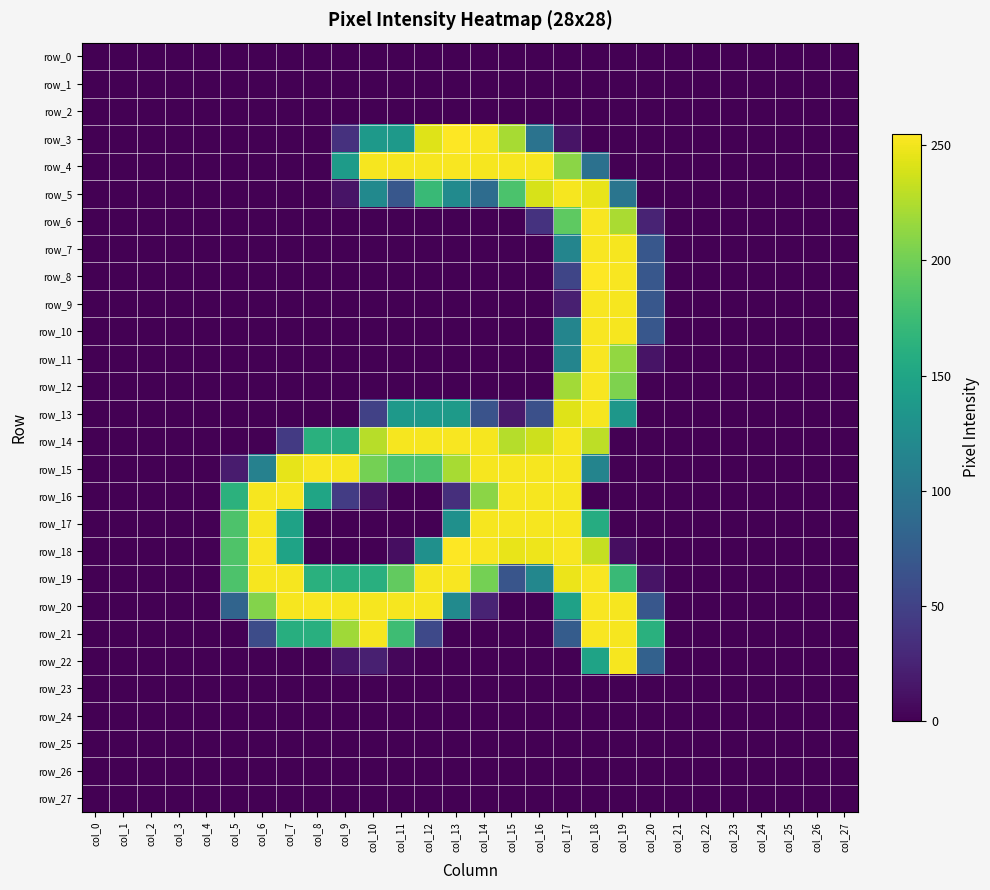

How many data points does each series have?

28